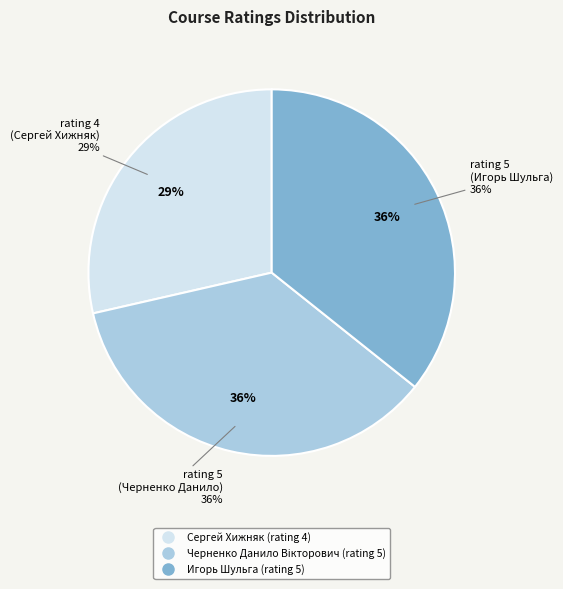

Rank the categories by value from lowest to highest.

Сергей Хижняк (rating 4), Черненко Данило Вікторович (rating 5), Игорь Шульга (rating 5)